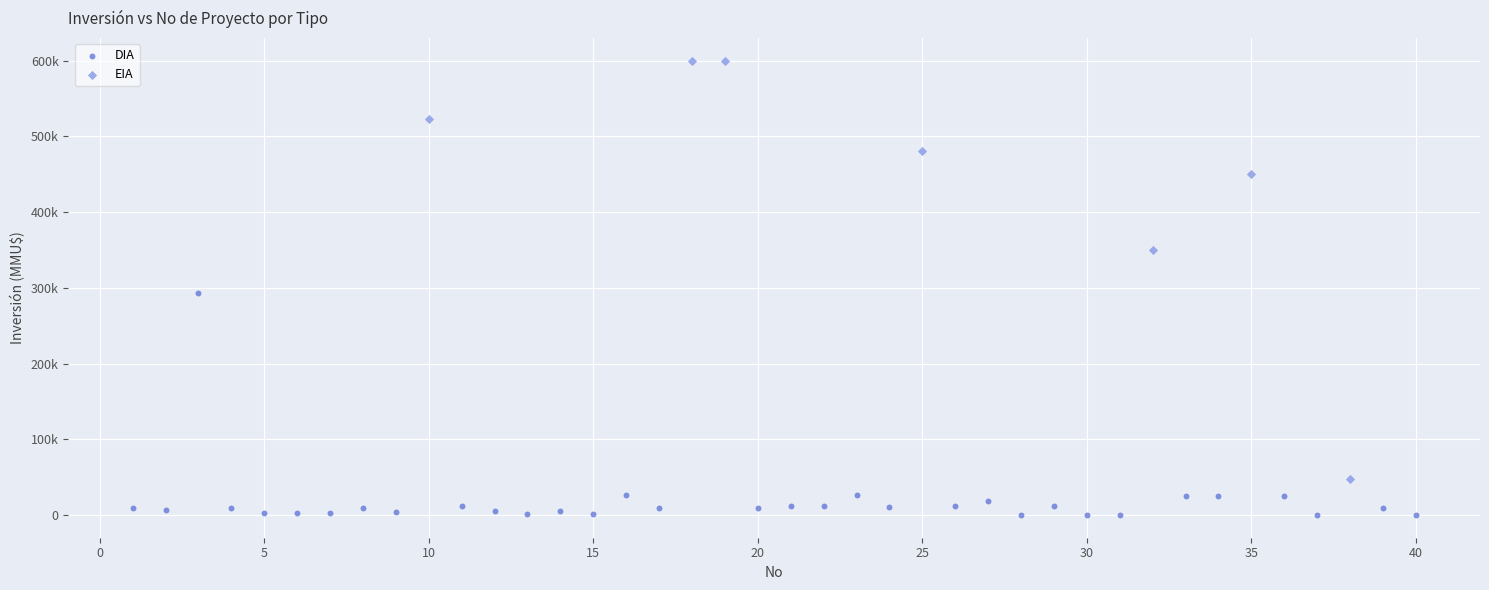

What are all the series names shown in the legend?

DIA, EIA